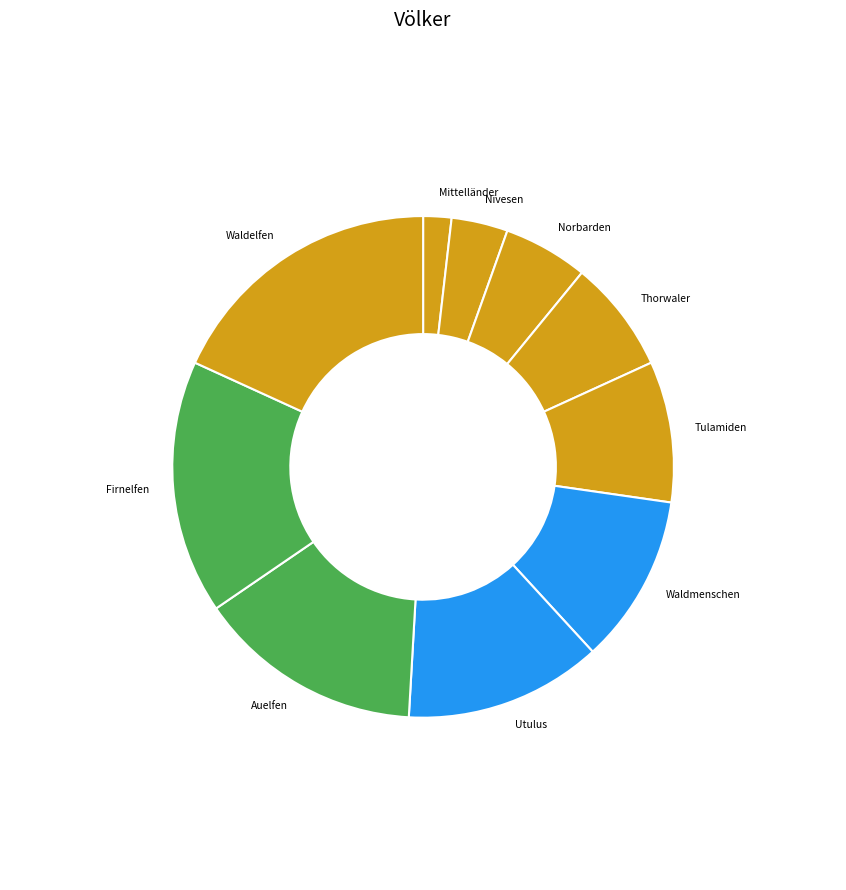

Between Waldelfen and Auelfen, which is larger?

Waldelfen